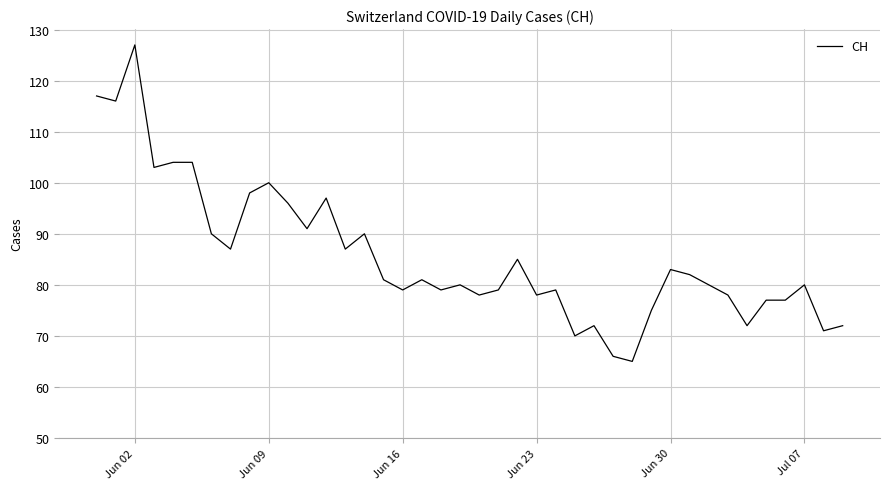

What is the greatest value displayed?

127